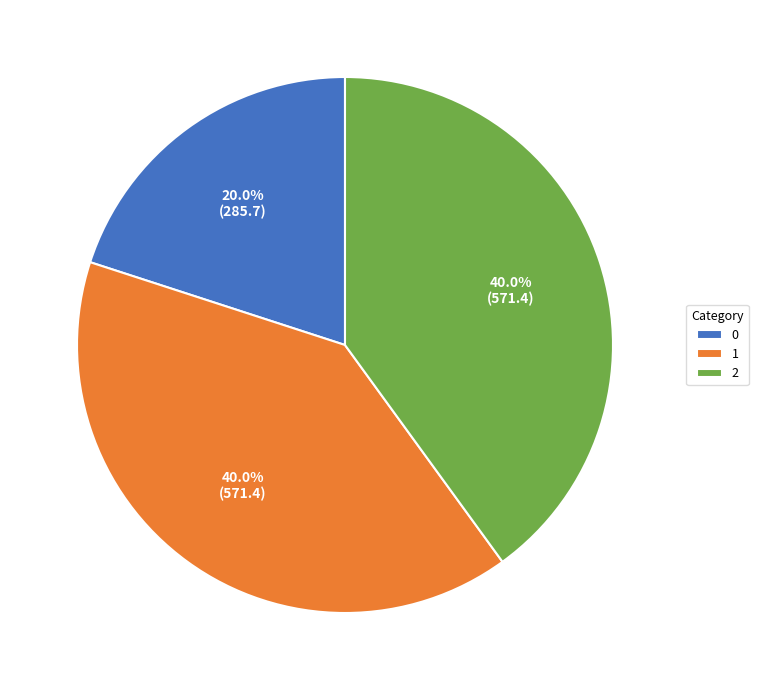

True or false: 0 accounts for 20% of the total.

True